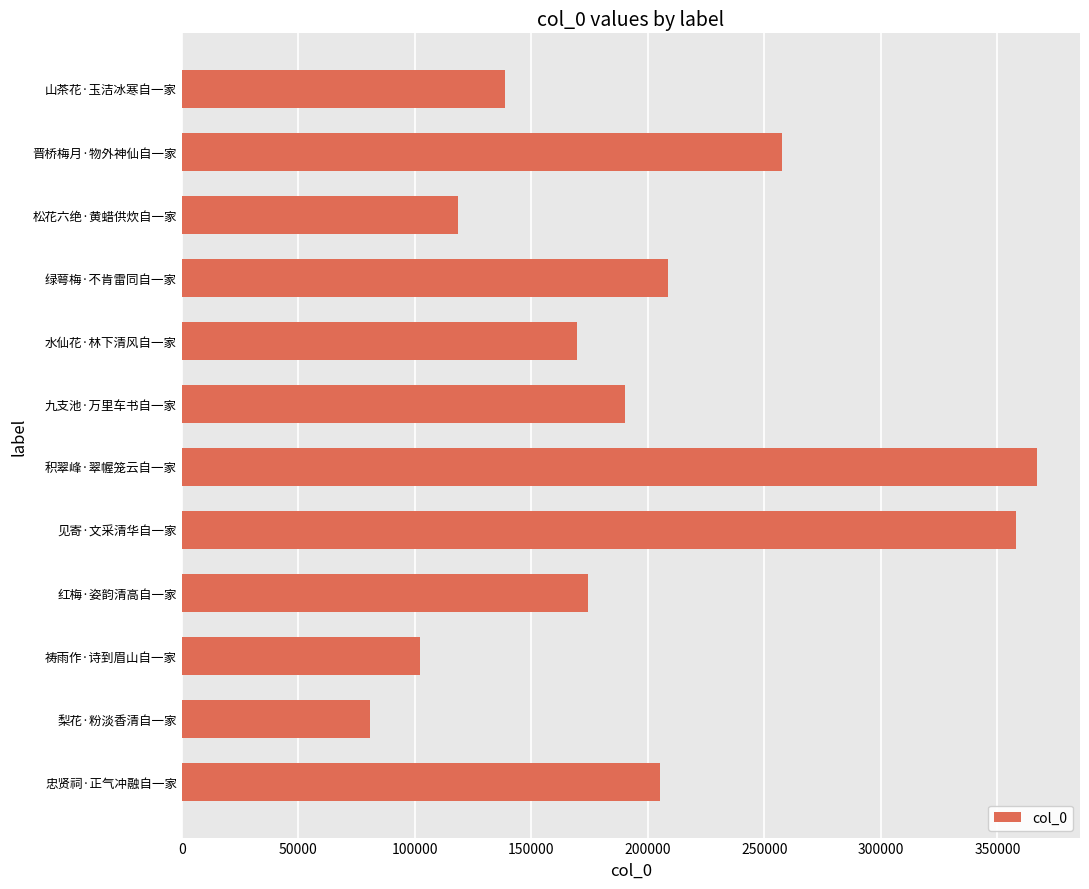

What is the difference between the maximum and minimum values?

286353